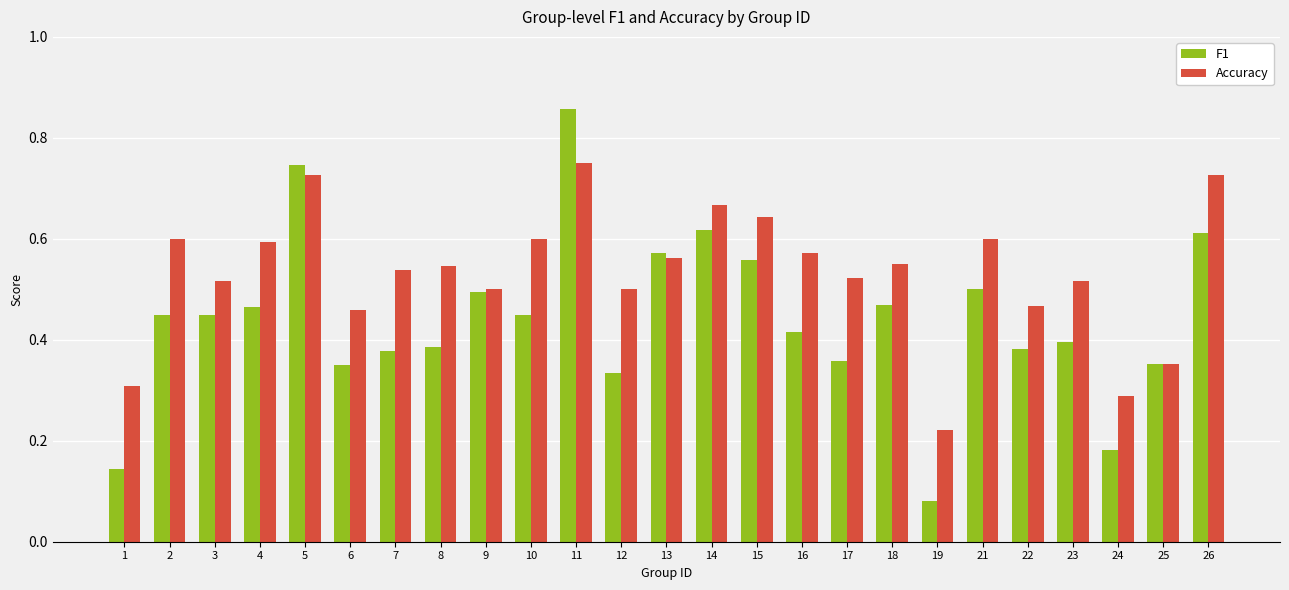

Rank the series by their maximum value, from highest to lowest.

F1, Accuracy